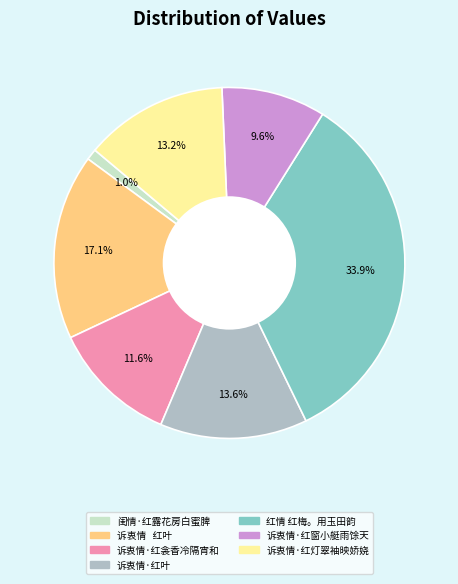

Is 诉衷情·红衾香冷隔宵和 the majority of the pie?

No